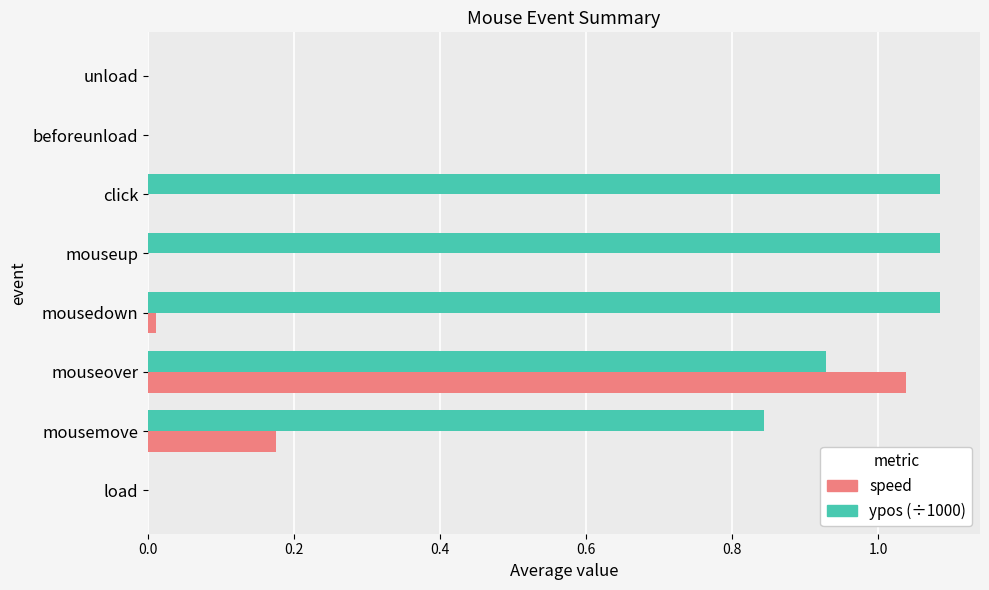

What is the sum of all ypos (÷1000) values?

5.0